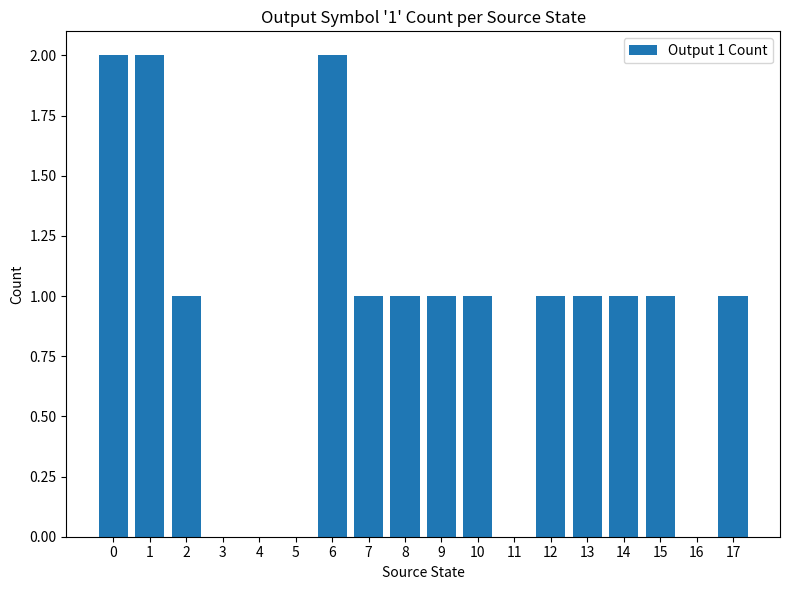

What is the sum of all values?

16